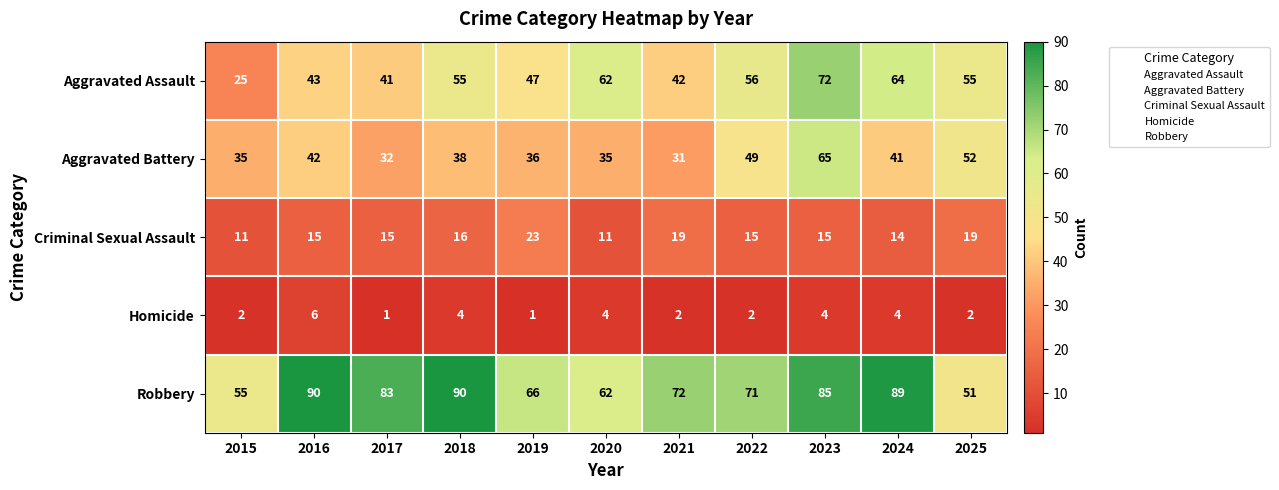

Count the number of data series in this chart.

5